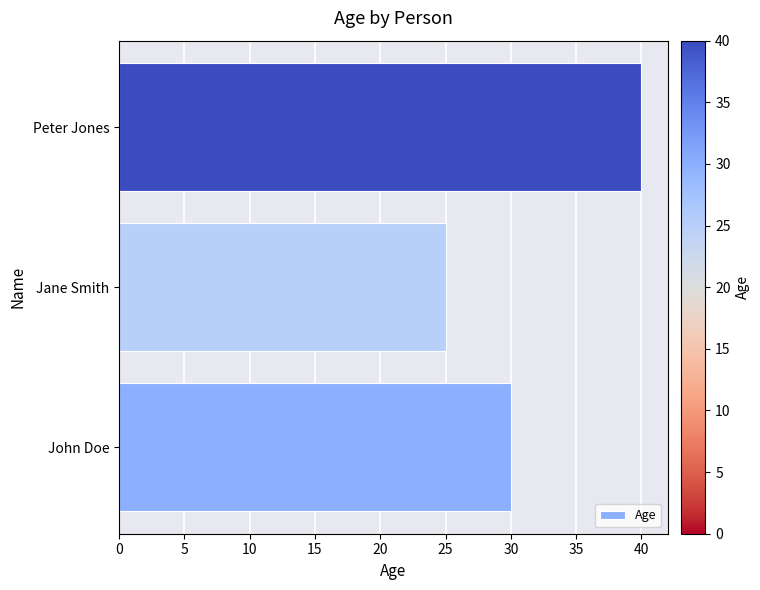

Rank the categories by value from lowest to highest.

Jane Smith, John Doe, Peter Jones